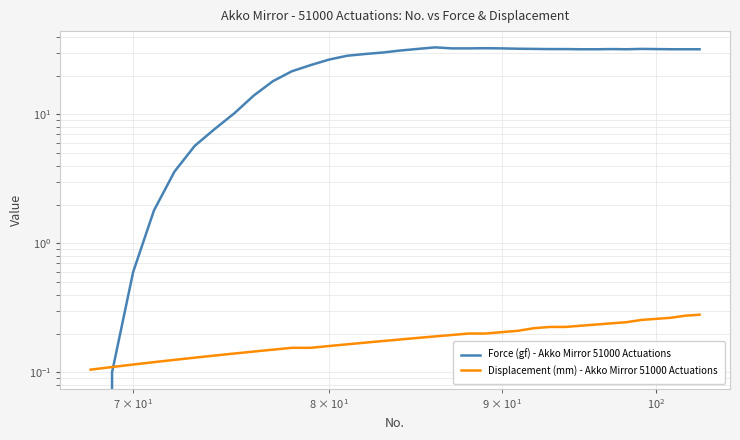

What is the average value of the Displacement (mm) - Akko Mirror 51000 Actuations series?

0.2